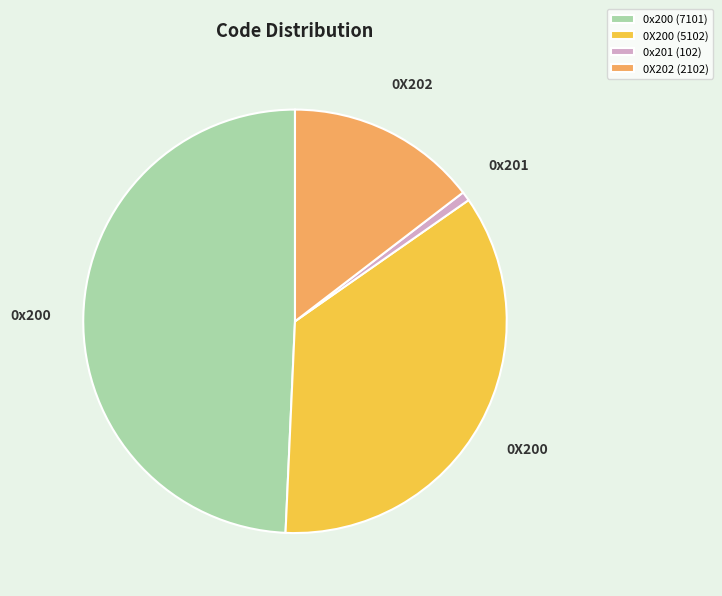

Which slice is the largest?

0x200 (7101)